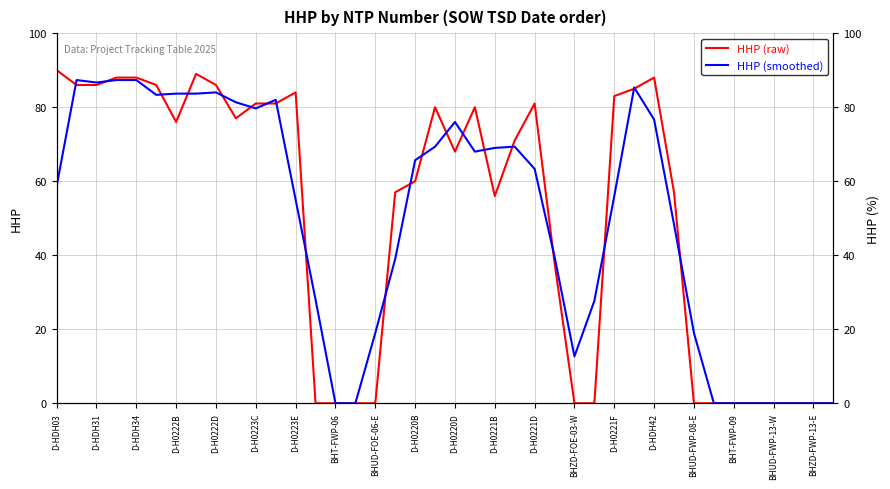

Which category has the highest value across all series?

D-HDH03